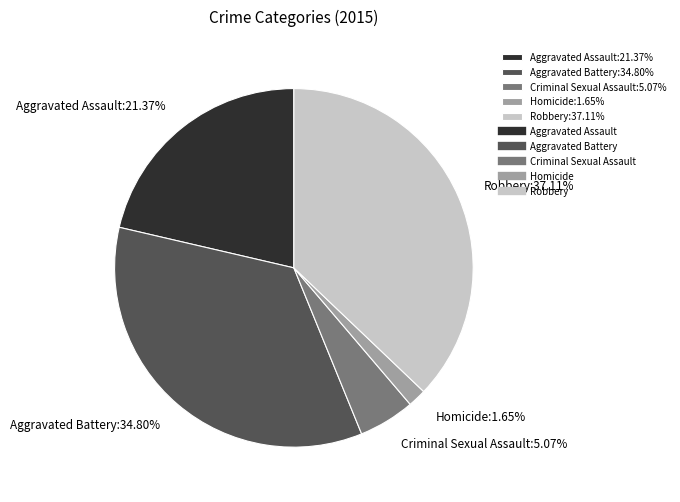

What is the ratio of the value at Aggravated Battery to the value at Aggravated Assault?

1.6